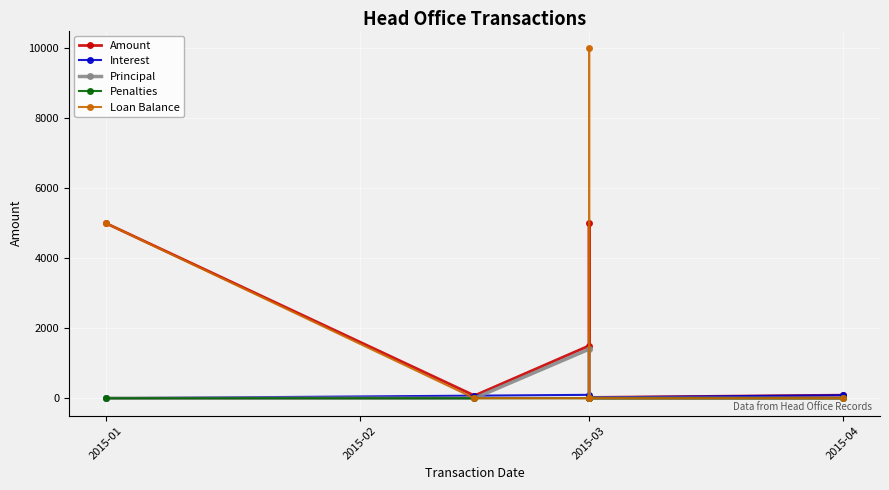

What is the difference between the Amount values at 2015-03 and 2015-04?

1412.4